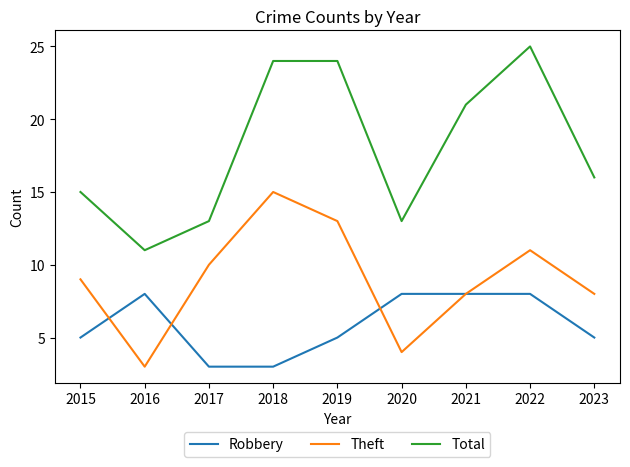

What is the sum of all Robbery values?

53